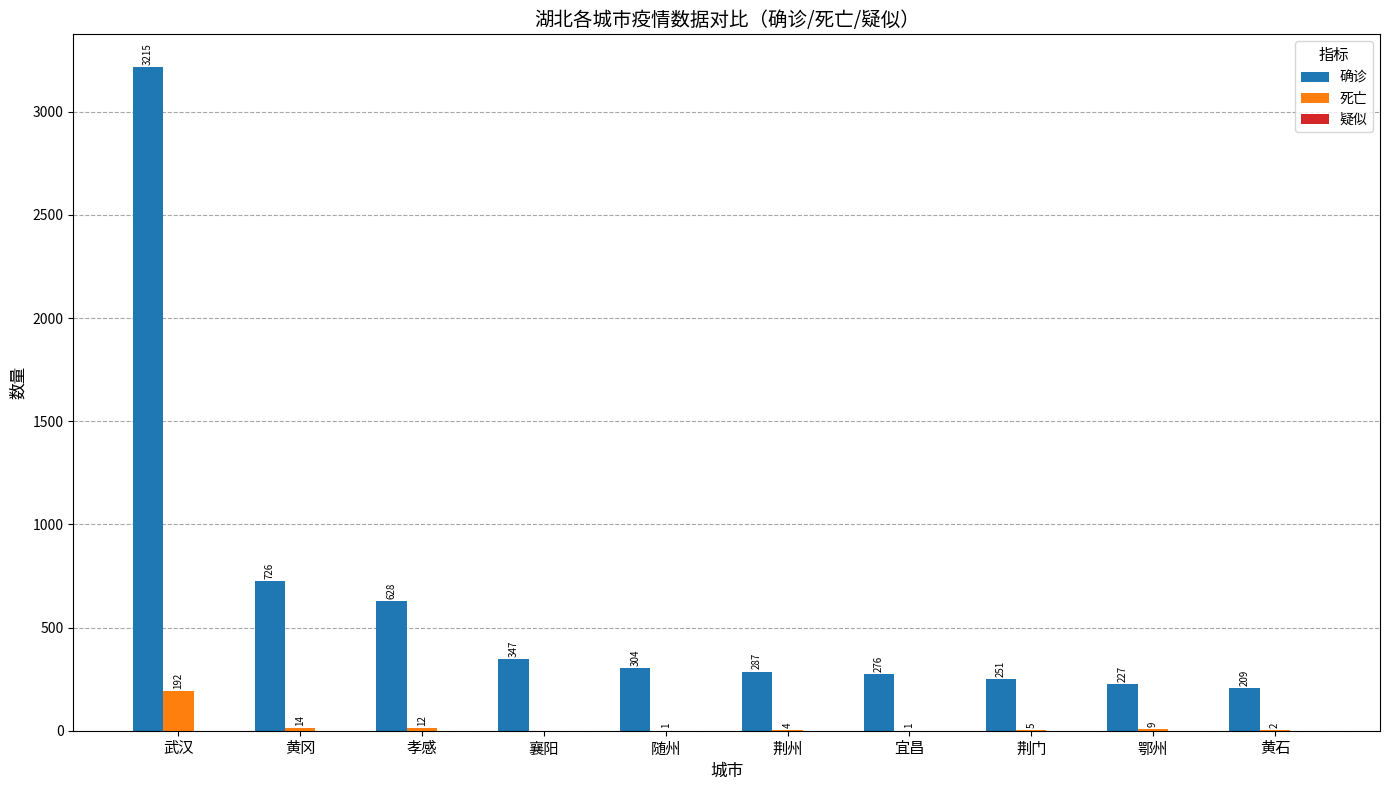

Which category has the highest value in the 死亡 series?

武汉